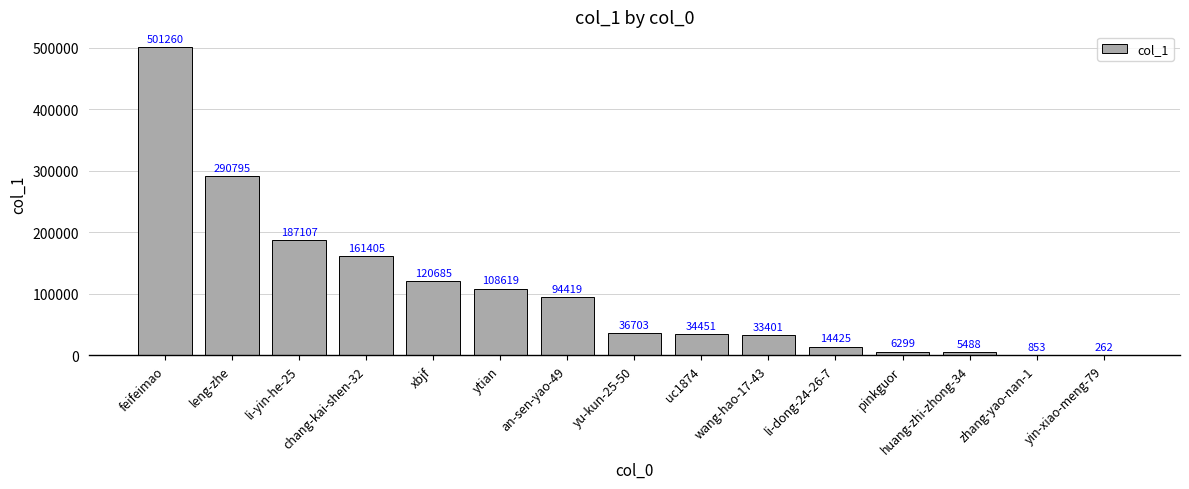

At which label is the value closest to 250761?

leng-zhe